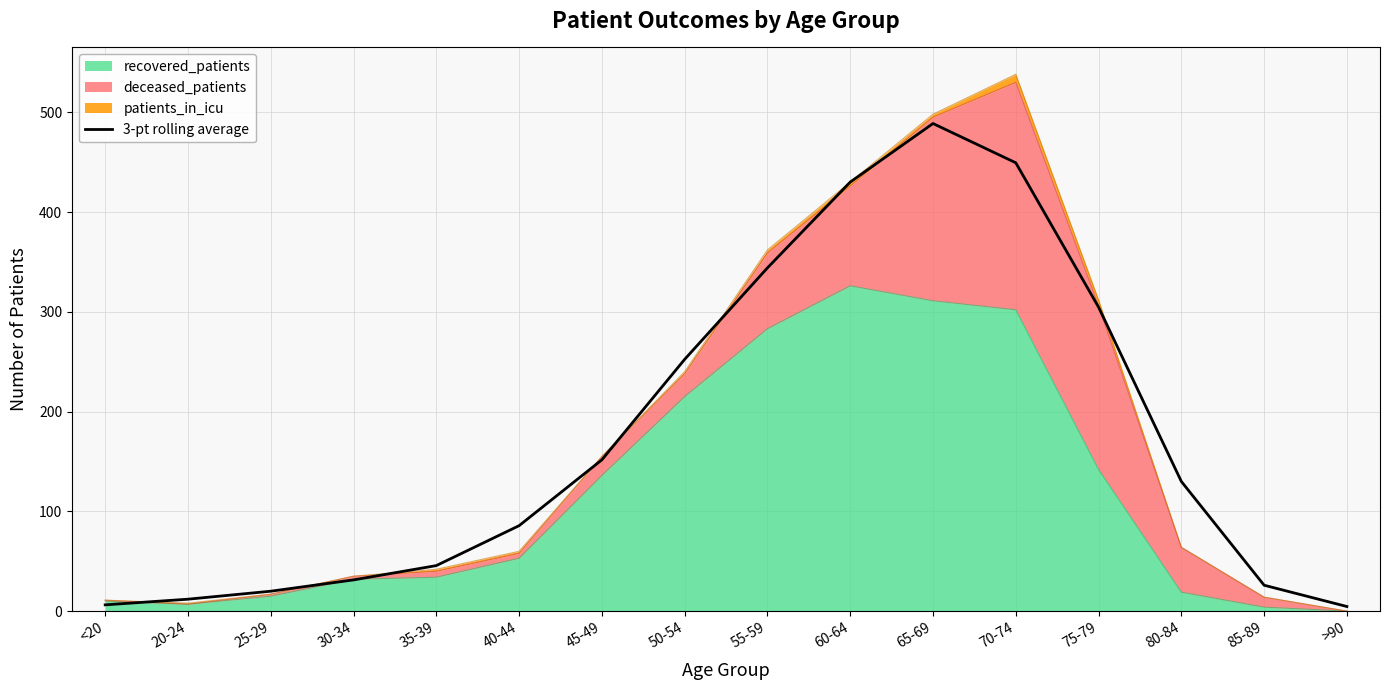

What is the maximum value shown in the chart?

488.7